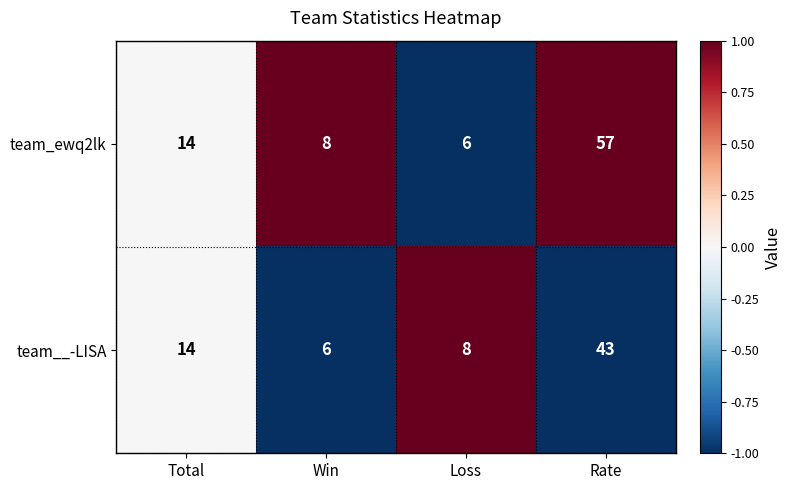

Reading left to right, list all the values displayed in this chart.

team_ewq2lk: 14	8	6	57
team__-LISA: 14	6	8	43